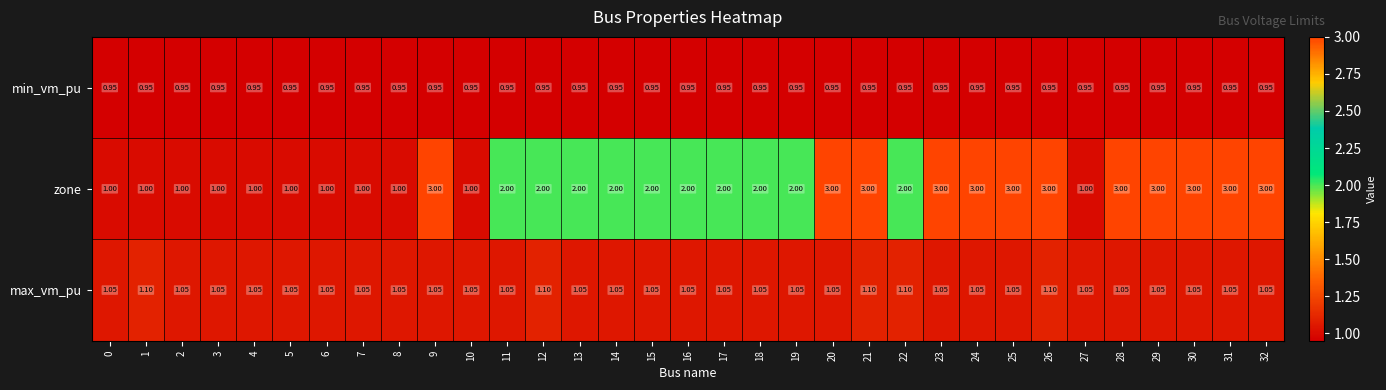

Which series has the largest range (max minus min)?

zone